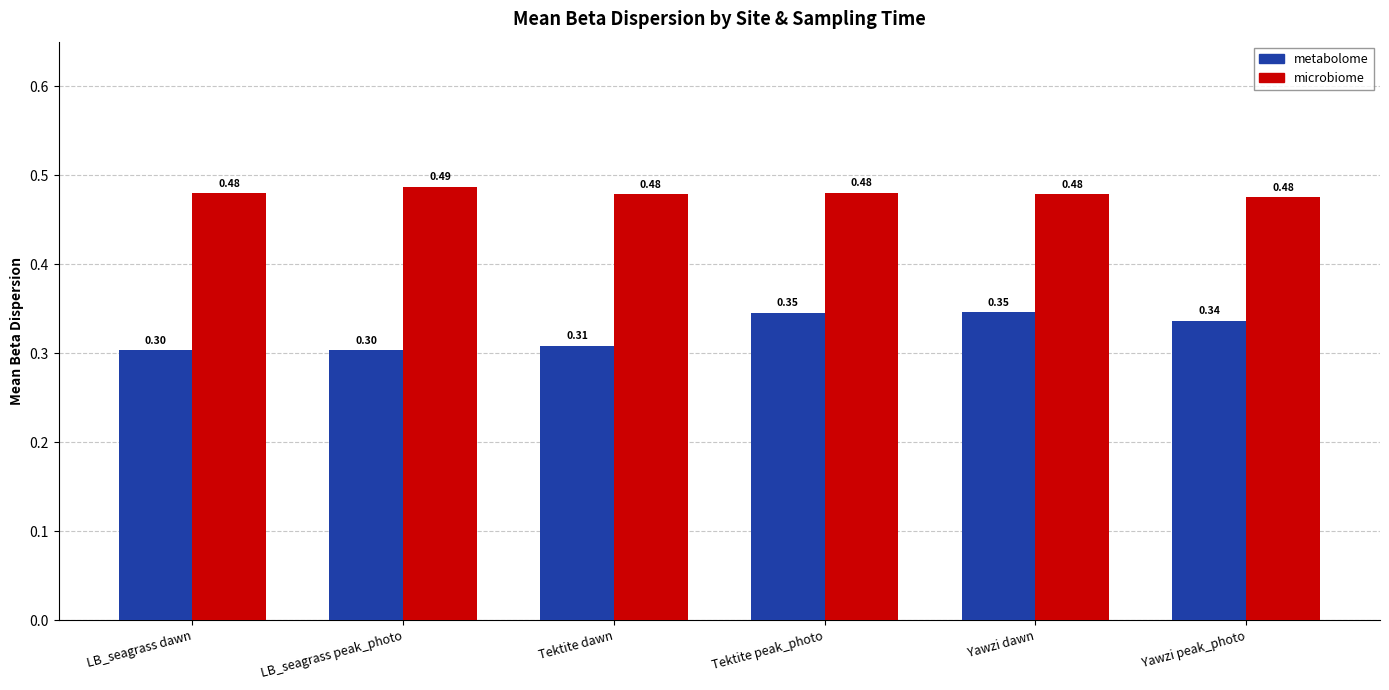

What is the total value across all series at LB_seagrass peak_photo?

0.8